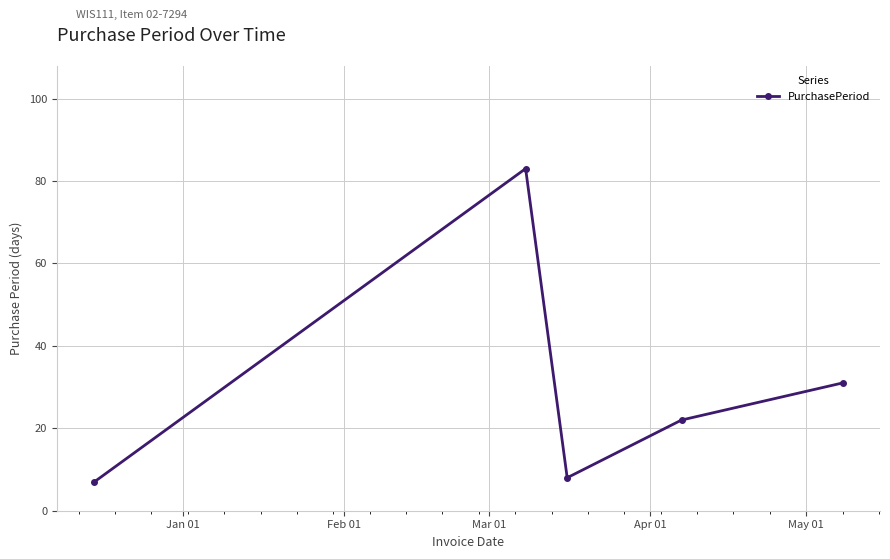

What is the maximum value shown in the chart?

83